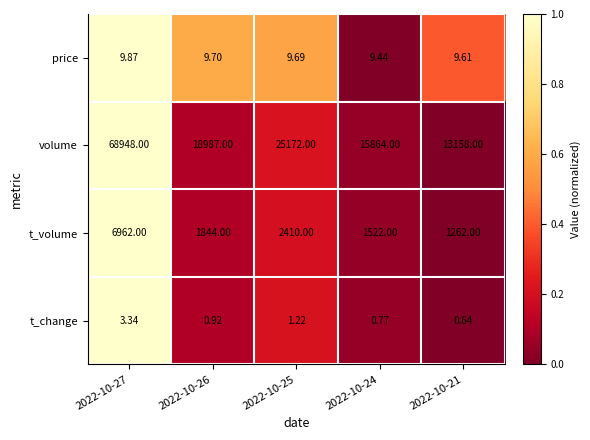

Which series has the widest spread of values?

volume